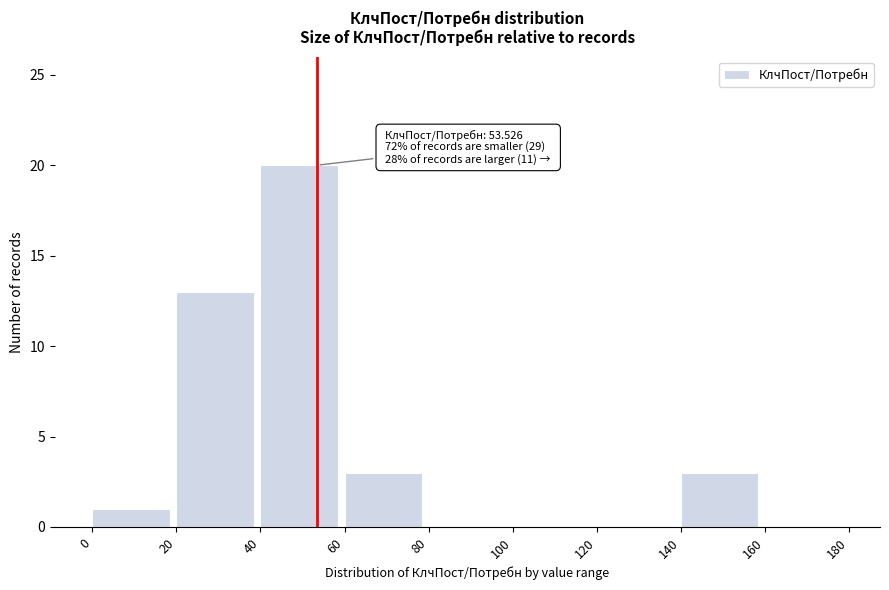

Over which range of the x-axis is the bar tallest?

40 to 60